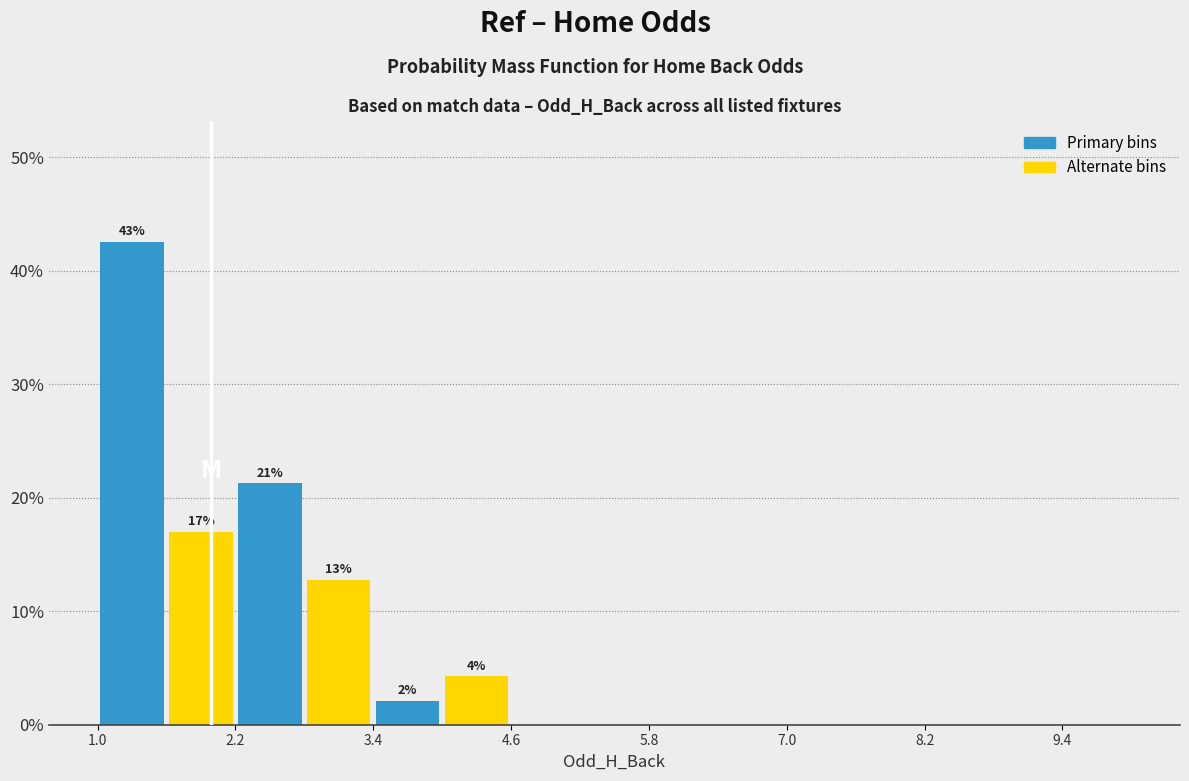

Read against the x-axis, roughly where is the centre of the tallest bar?

1.4